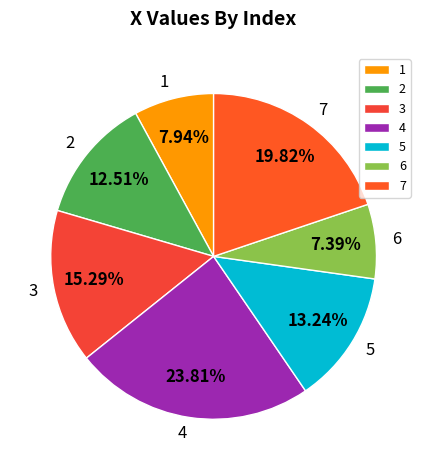

To the nearest percent, what is the difference between the 1 and 5 slice percentages?

5%